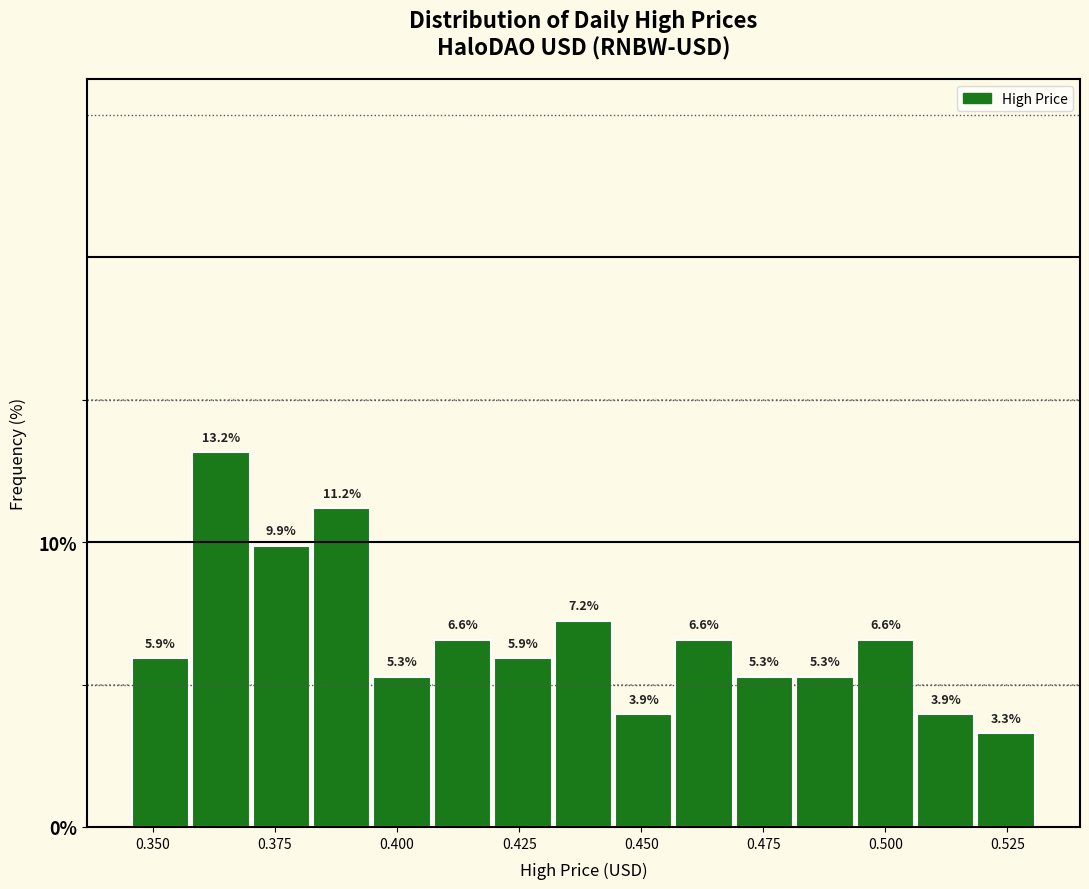

Around what value on the x-axis is the tallest bar? Give the approximate position of its centre, as read against the axis.

0.365